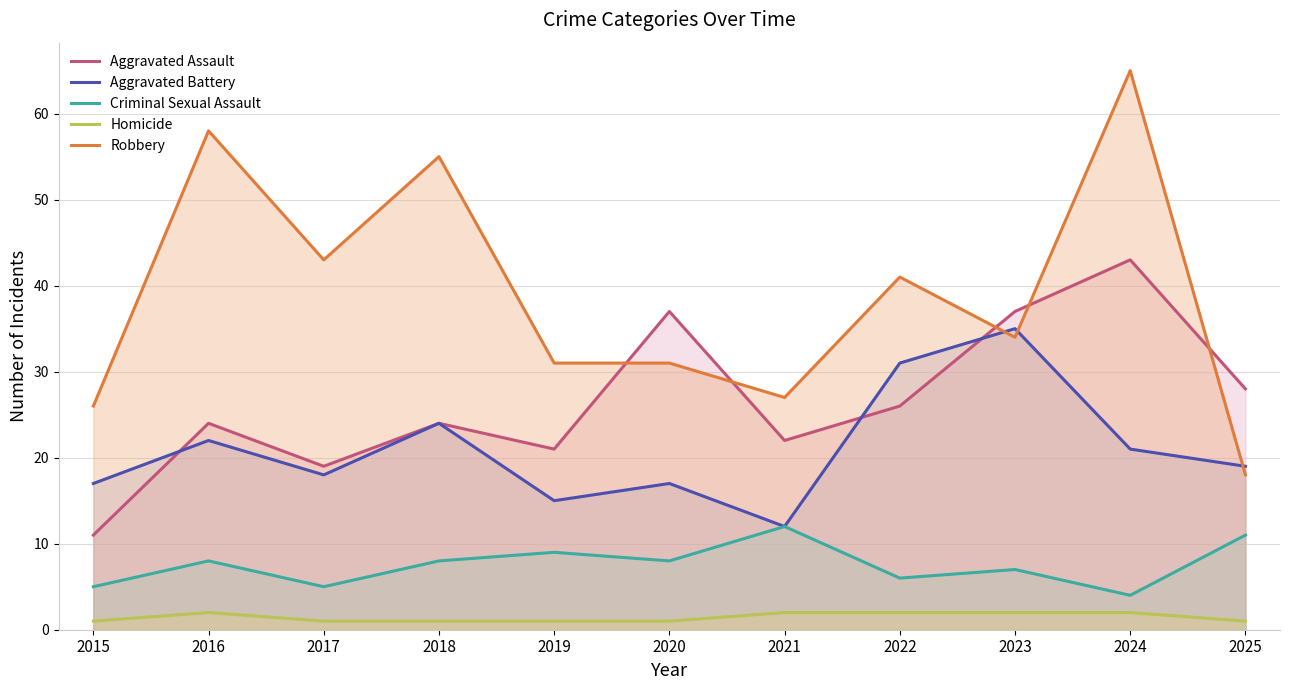

True or false: Robbery and Homicide cross at least once.

False